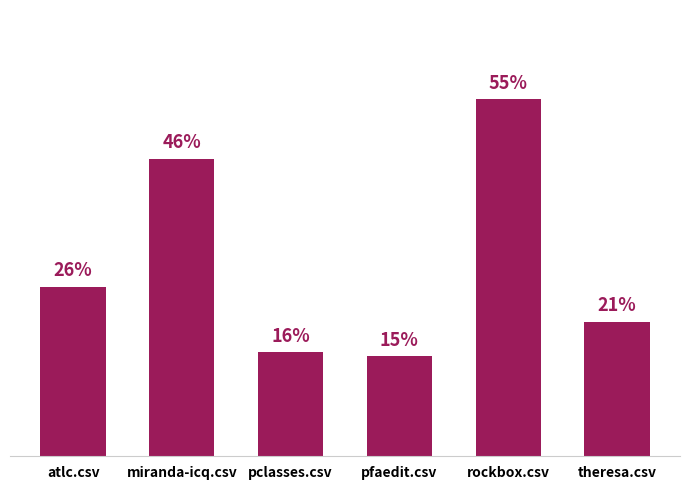

How many values are between 0 and 1?

6